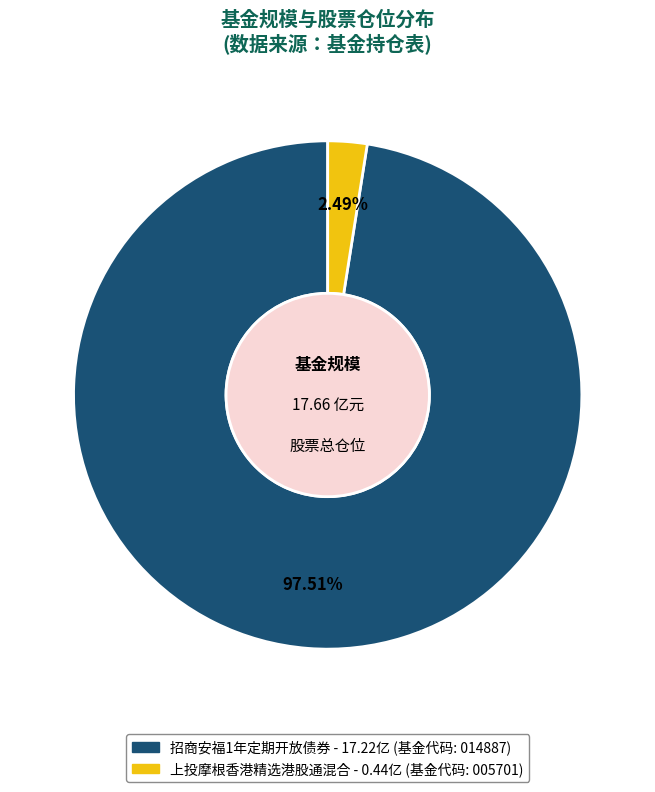

To the nearest percent, what portion does 上投摩根香港精选港股通混合 represent?

2%